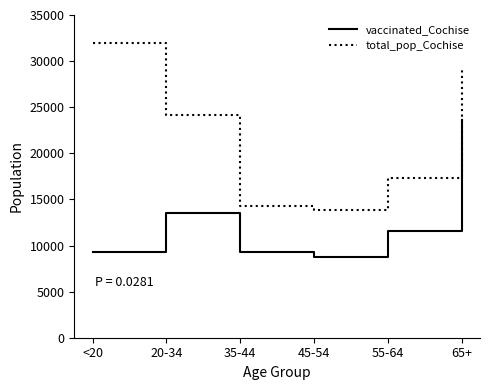

Rank the series by their average value, from lowest to highest.

vaccinated_Cochise, total_pop_Cochise